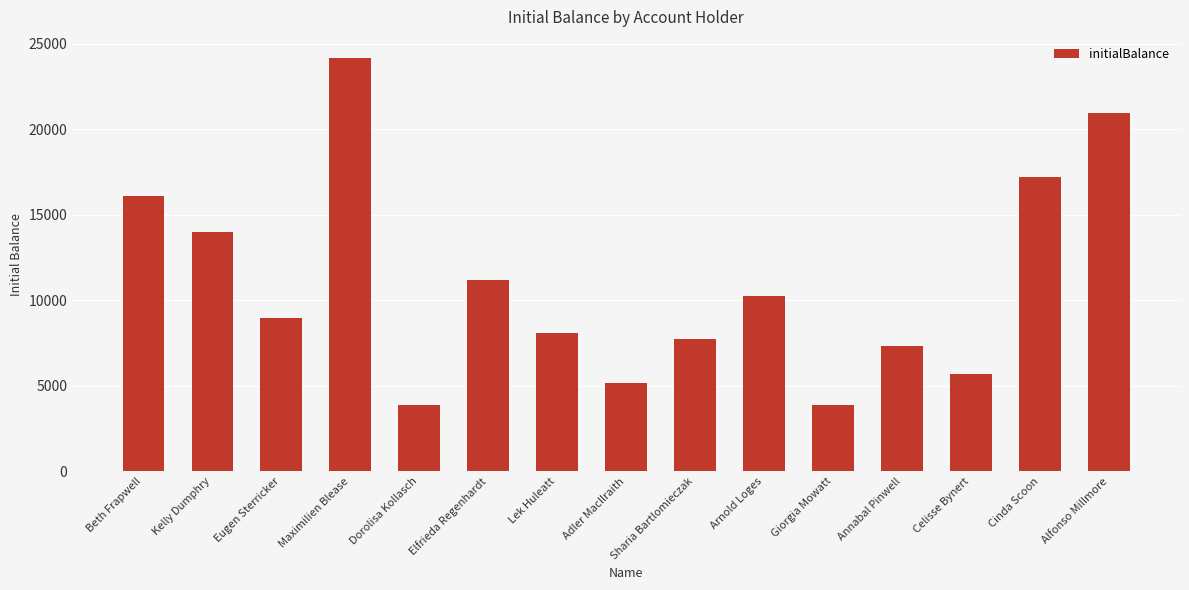

How many data points are less than 8939?

7